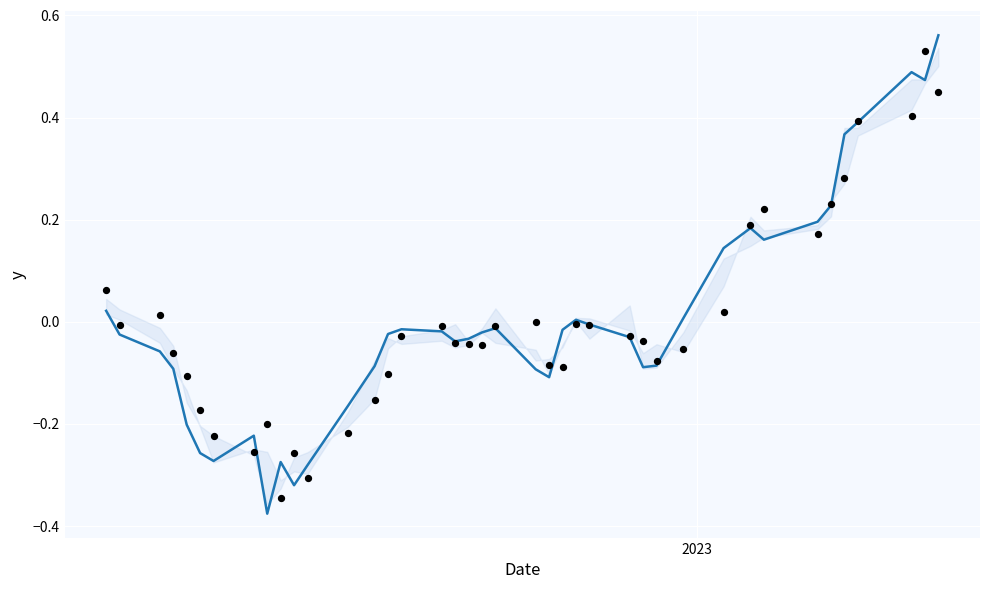

Is the value of Close at 12 greater than the value of Open at 29?

No